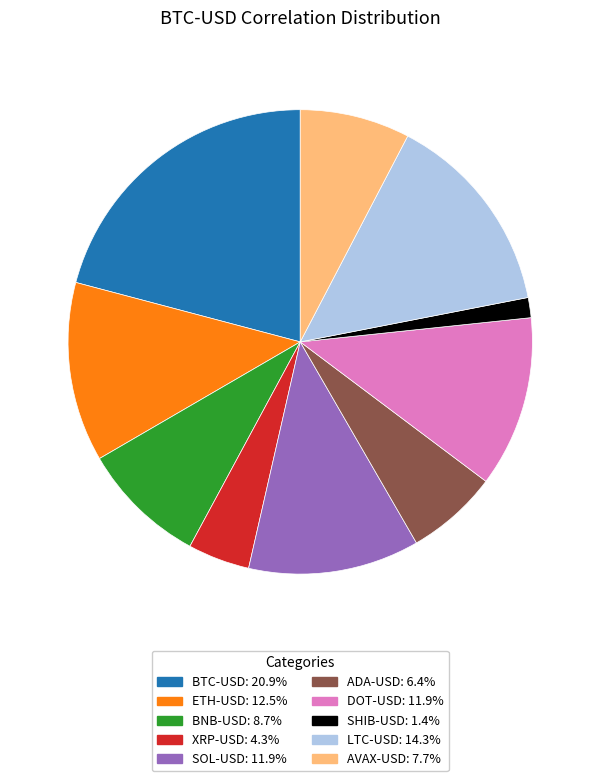

Between BNB-USD and ADA-USD, which is larger?

BNB-USD